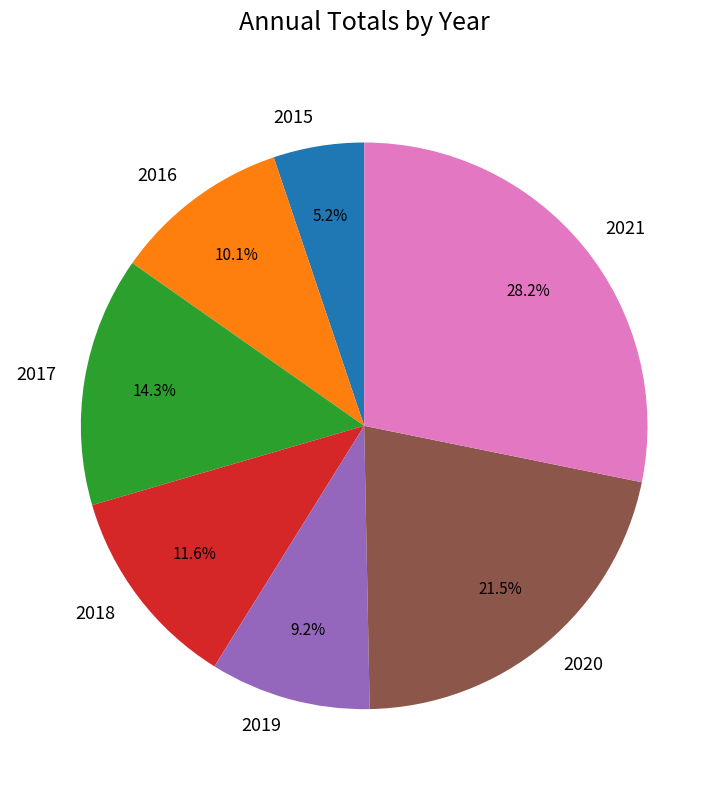

To the nearest percent, what is the combined percentage of 2017 and 2019?

23%